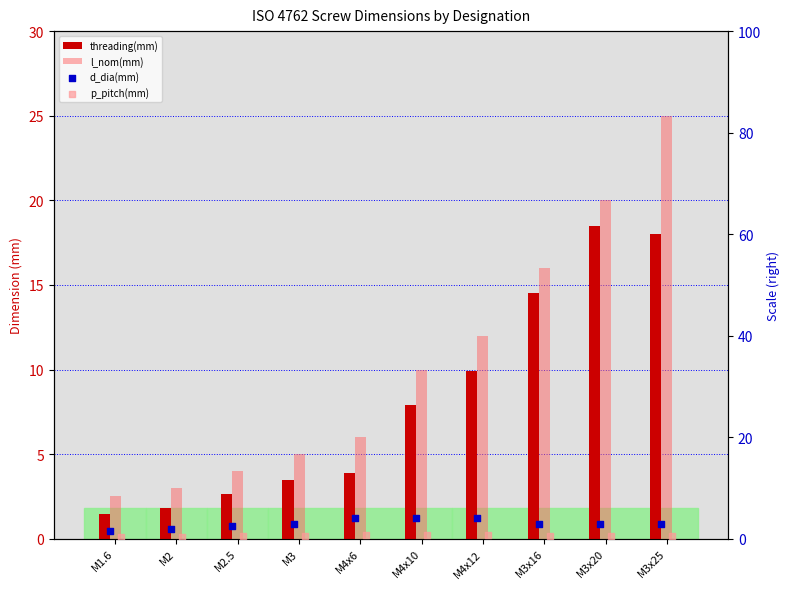

Which series contains the lowest Y value?

p_pitch(mm)